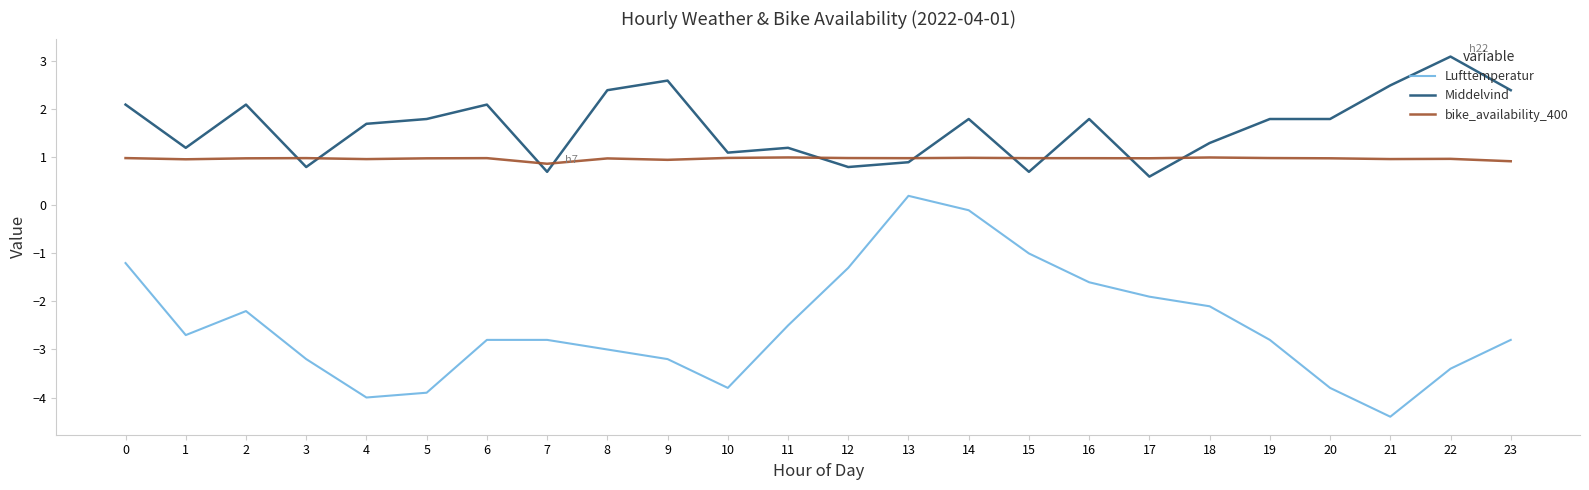

True or false: Lufttemperatur has a value of -0.7 at 8.

False